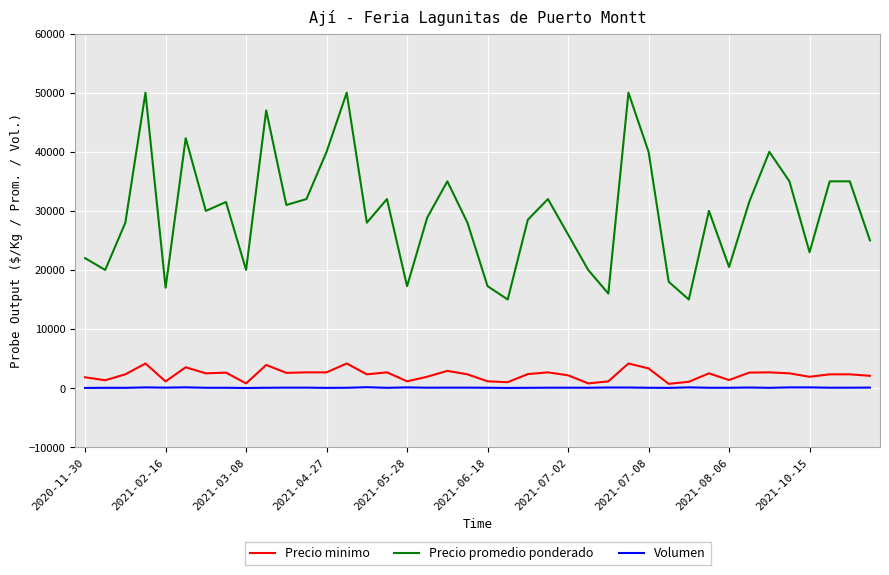

Which series has the widest spread of values?

Precio promedio ponderado